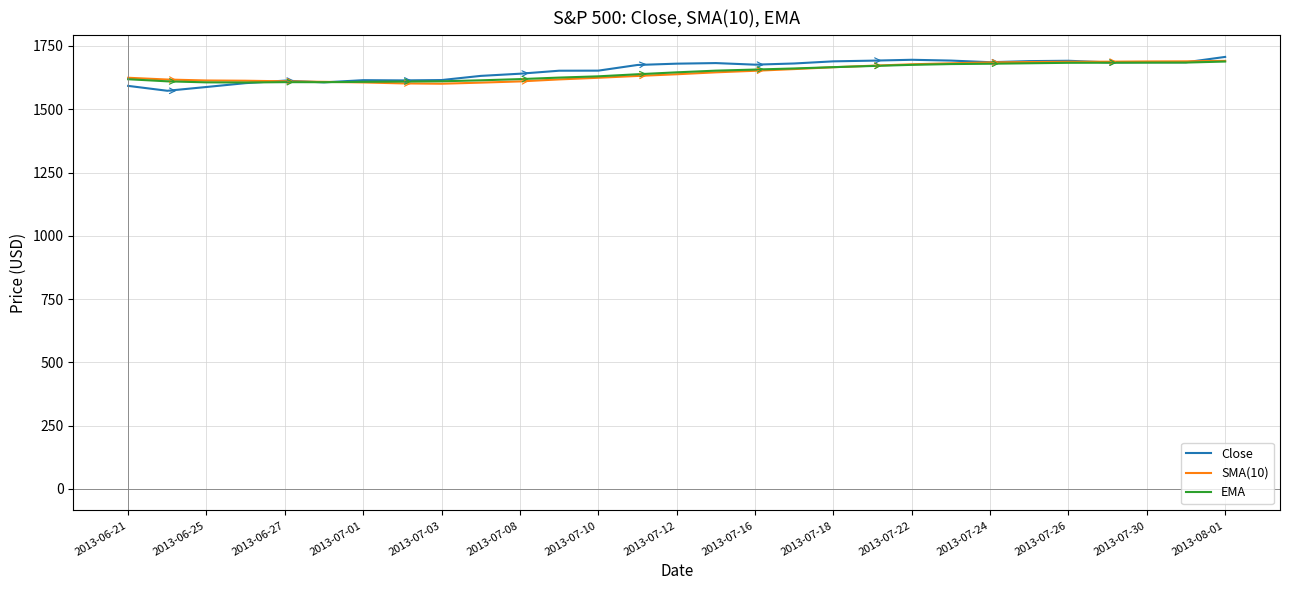

What is the lowest value of the EMA series?

1605.8